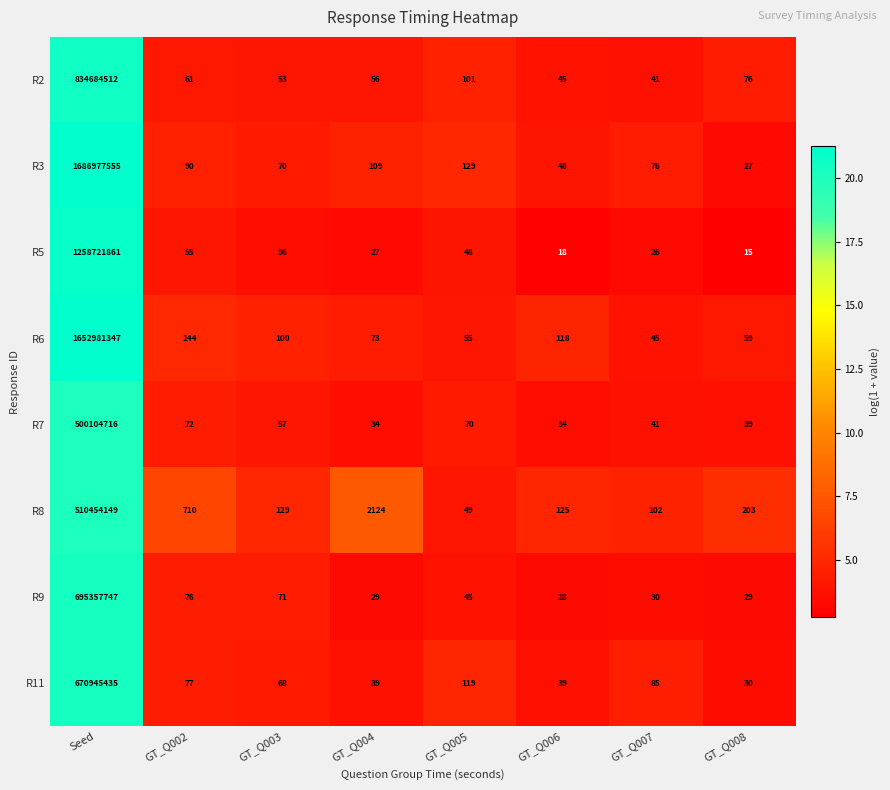

What is the total value across all series at GT_Q002?

1285